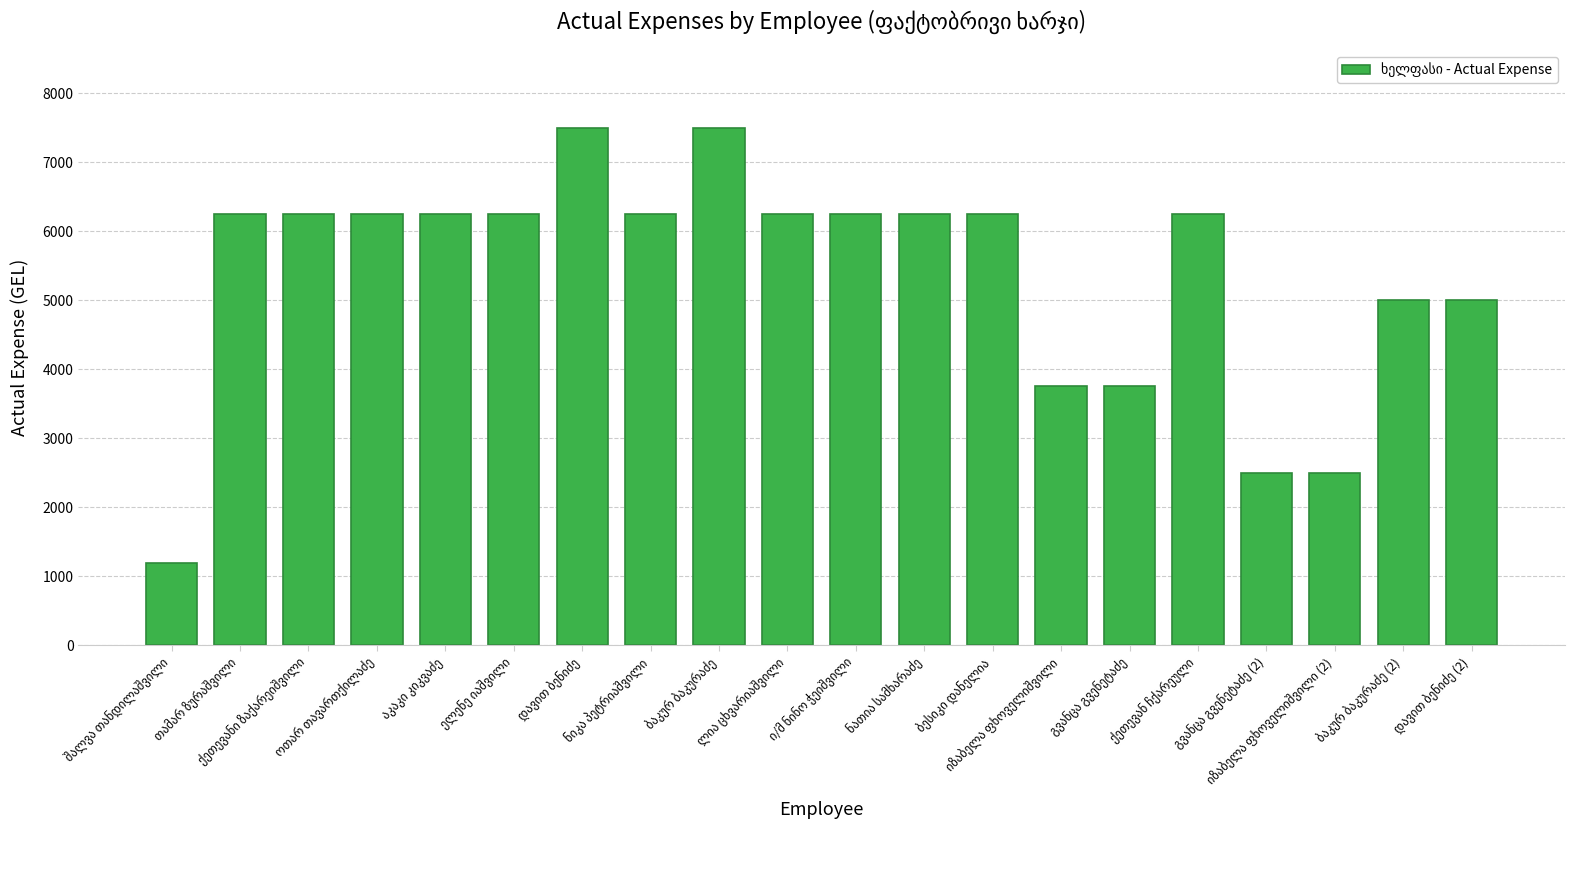

What is the maximum value shown in the chart?

7500